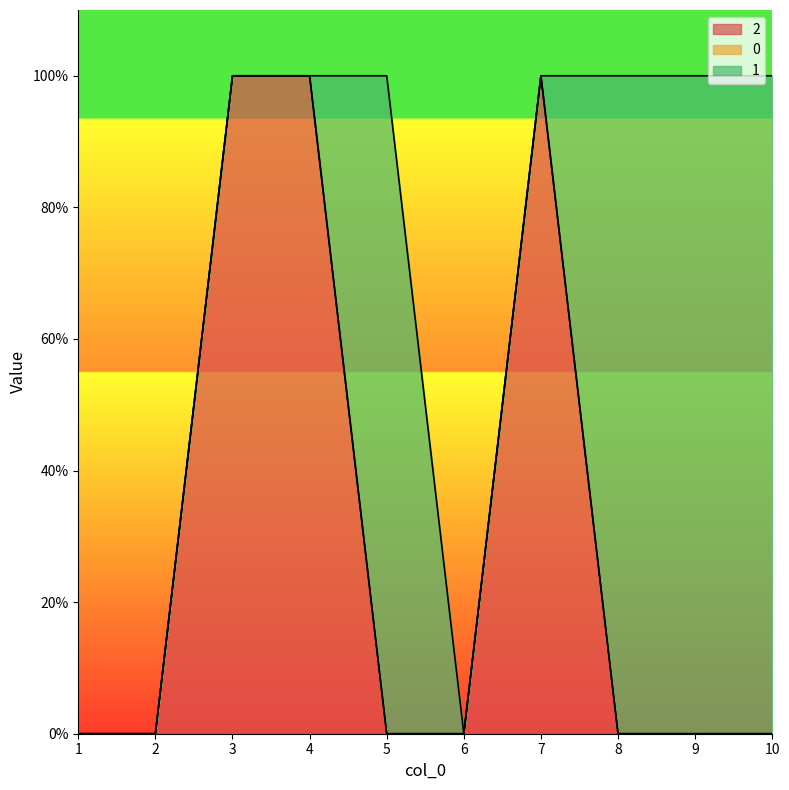

How many 2 values are between 0 and 1?

10